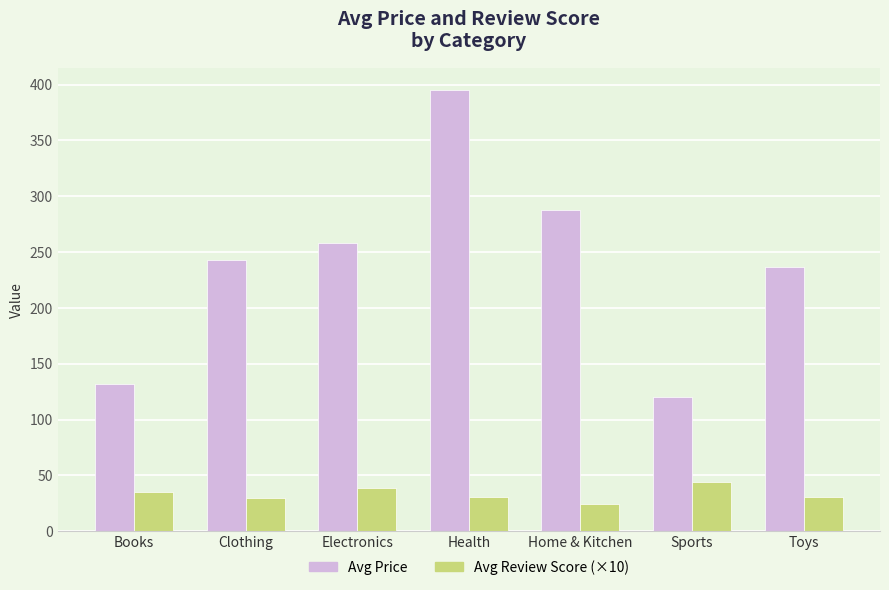

At how many categories does at least one series exceed 188?

5